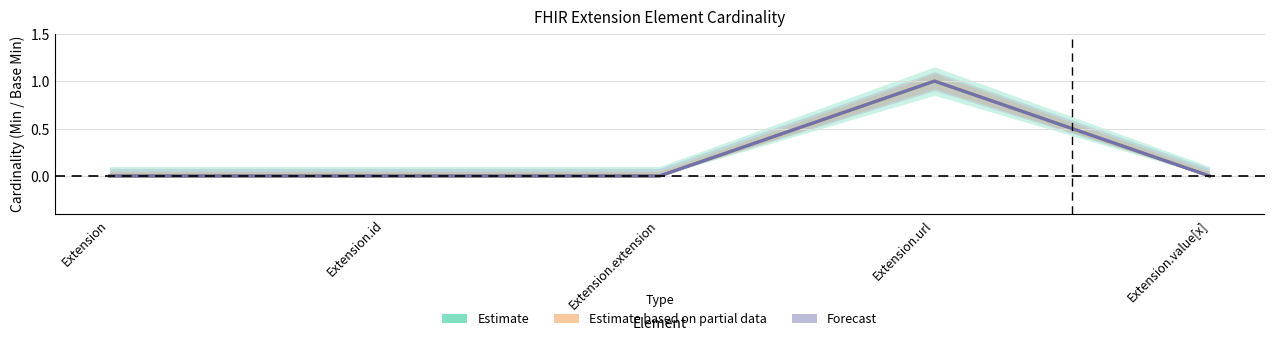

Reading left to right, list all the values displayed in this chart.

Estimate: 0	0	0	1	0
Estimate based on partial data: 0	0	0	1	0
Forecast: 0	0	0	1	0